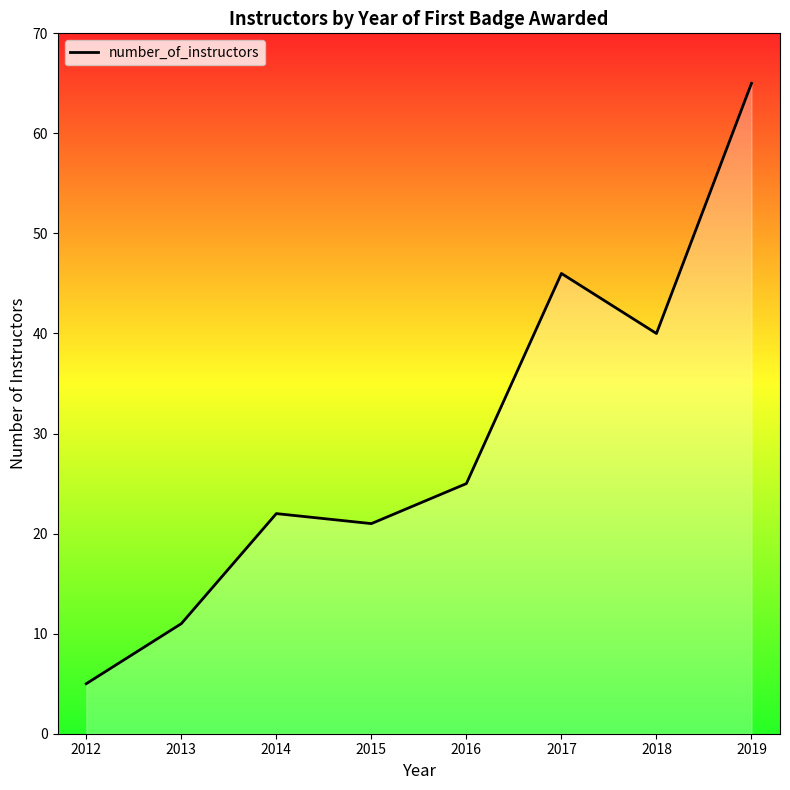

Rank the categories by value from highest to lowest.

2019, 2017, 2018, 2016, 2014, 2015, 2013, 2012